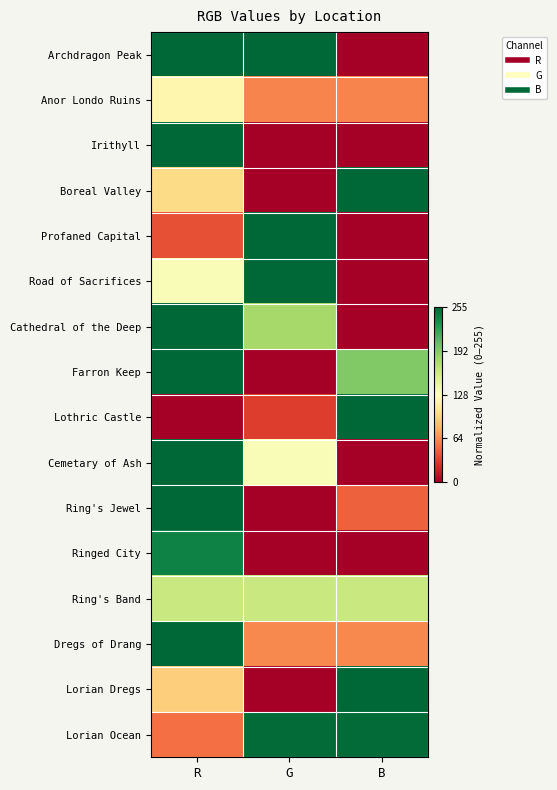

How many distinct data groups are displayed?

16